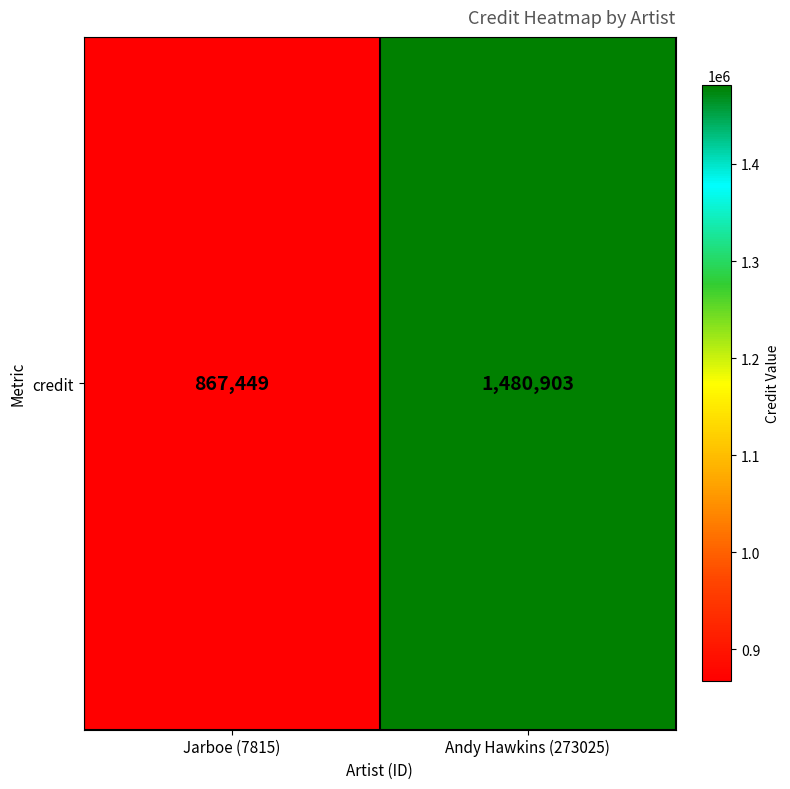

What is the ratio of the value at Jarboe (7815) to the value at Andy Hawkins (273025)?

0.6